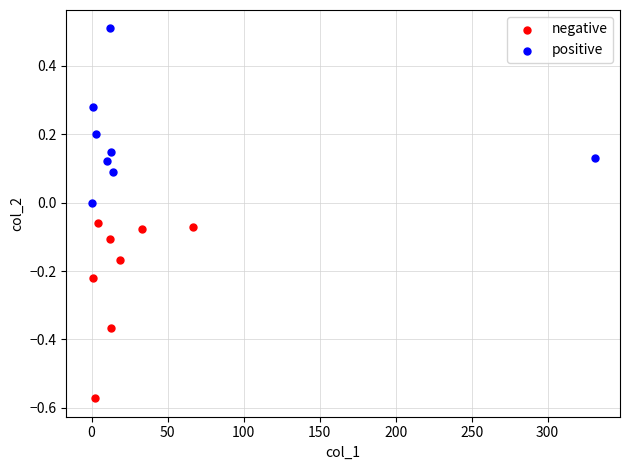

Which series reaches the minimum Y coordinate?

negative